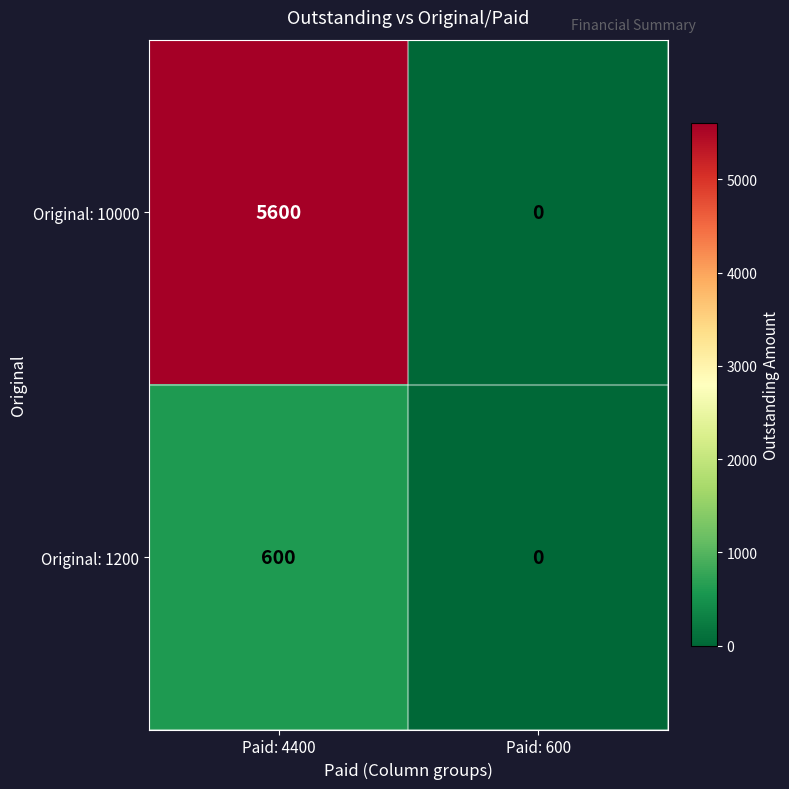

Reading right to left, list all the values displayed in this chart.

Original: 10000: Paid: 600=0	Paid: 4400=5600
Original: 1200: Paid: 600=0	Paid: 4400=600